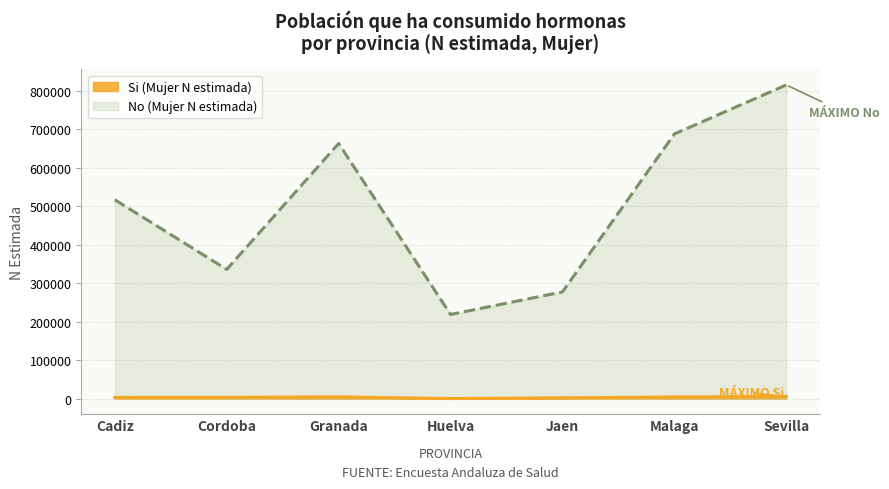

List the labels in order of No (Mujer N estimada) value, smallest first.

Huelva, Jaen, Cordoba, Cadiz, Granada, Malaga, Sevilla